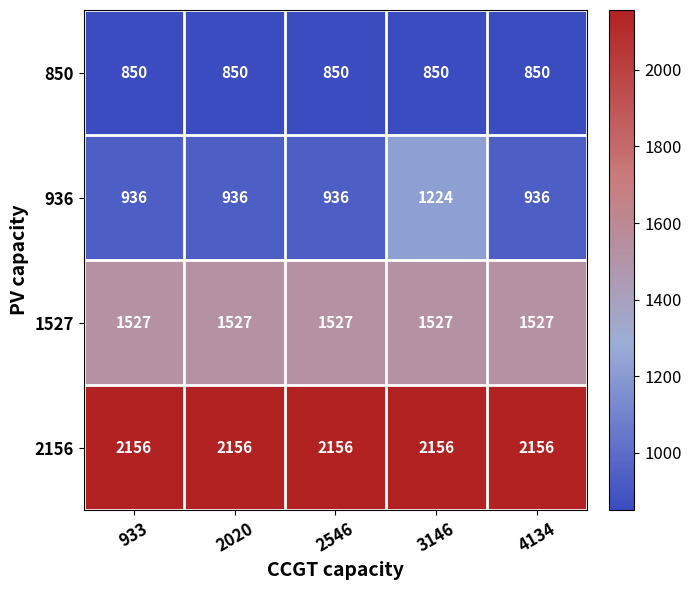

At how many categories does at least one series exceed 1277?

5